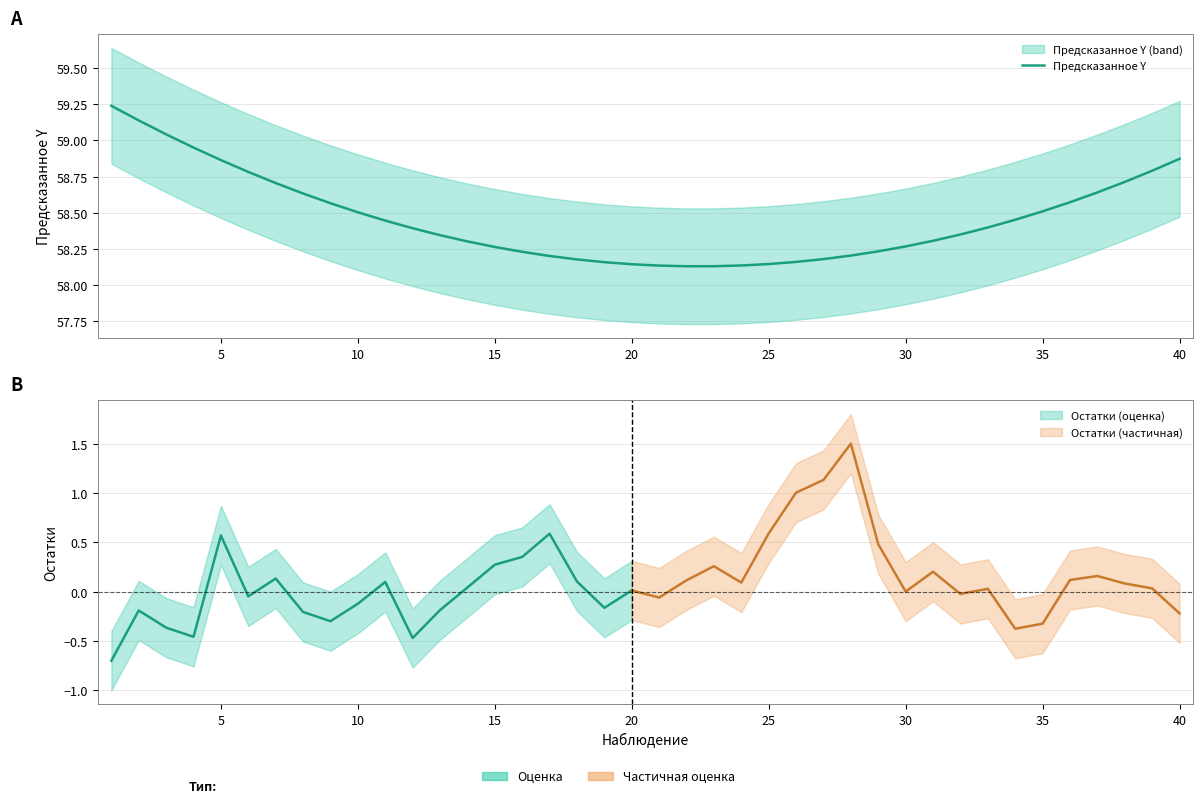

Is it true that the value at 25 is 91.9?

False